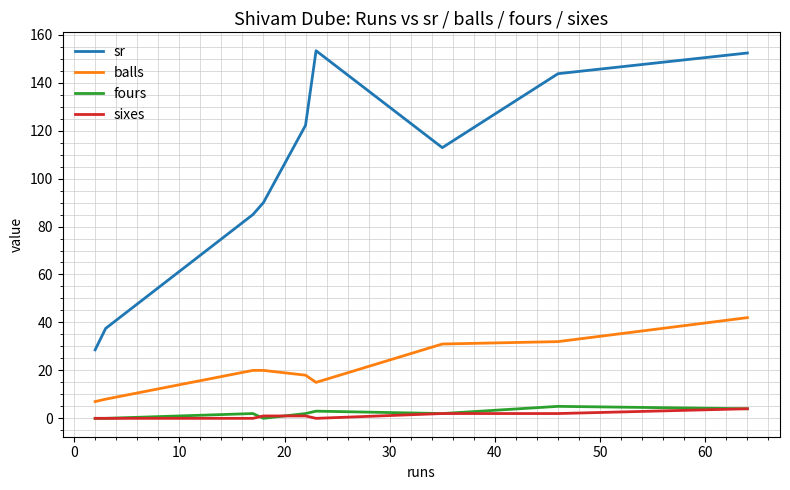

How many distinct data groups are displayed?

4